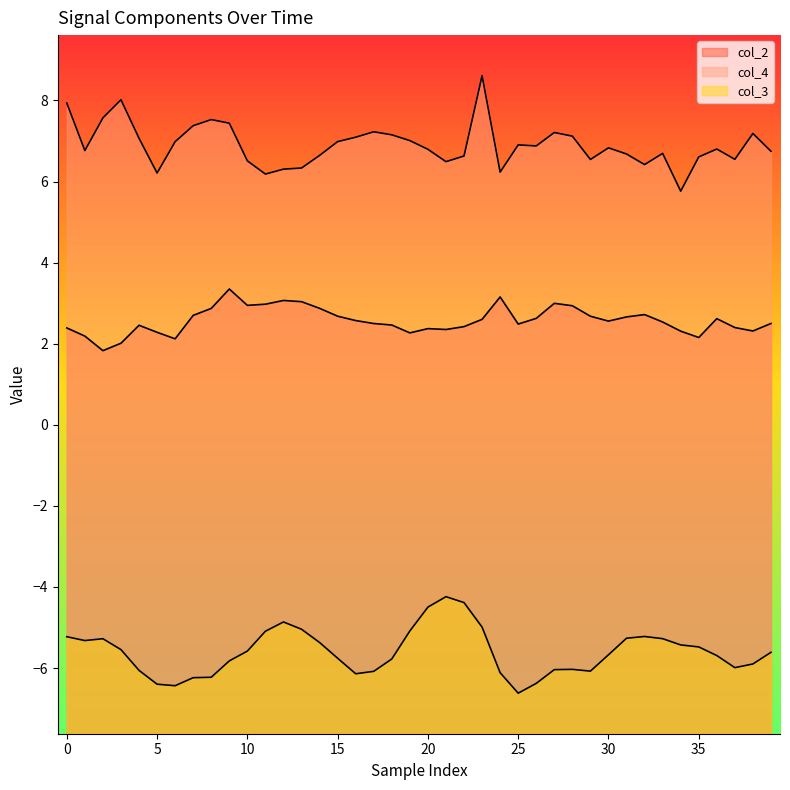

What is the difference between the highest and lowest values at 20?

11.3